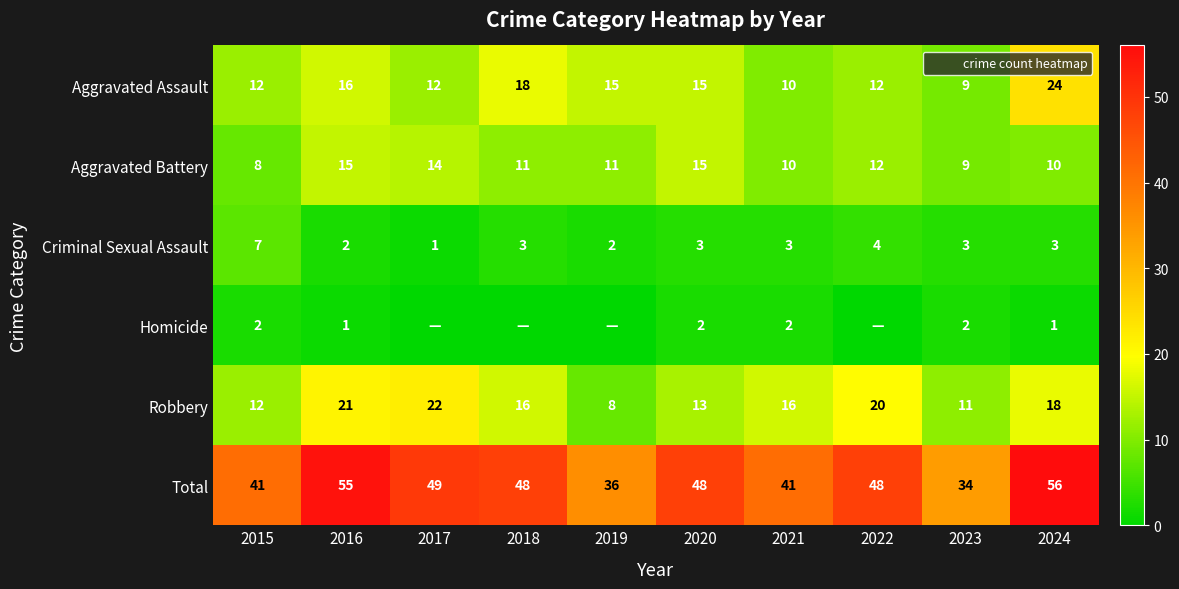

What is the difference between the second highest and minimum values in the Homicide series?

2